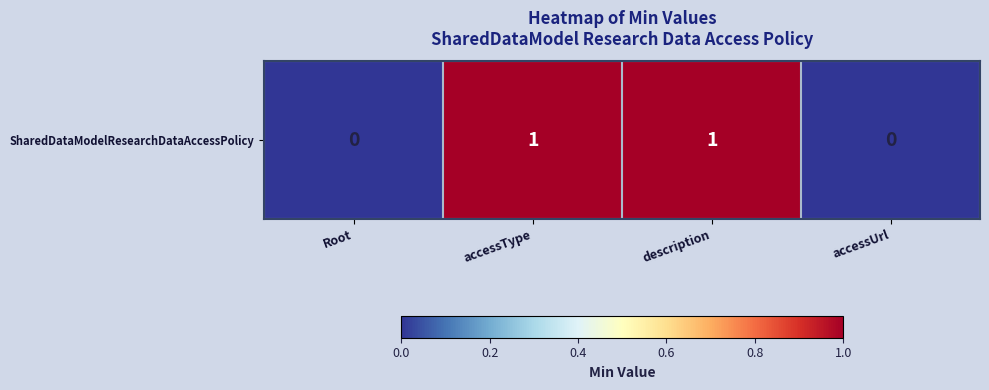

At which label is the value closest to 0?

Root